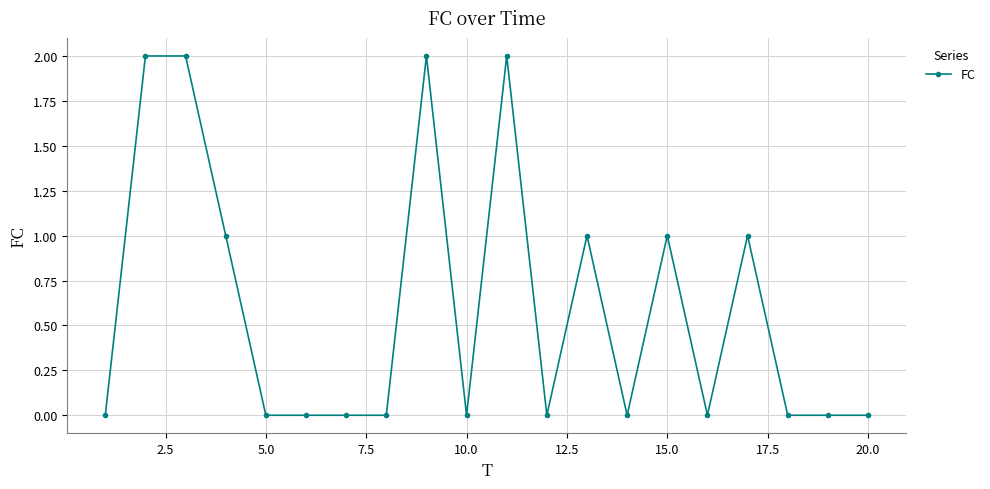

What is the sum of all values?

12